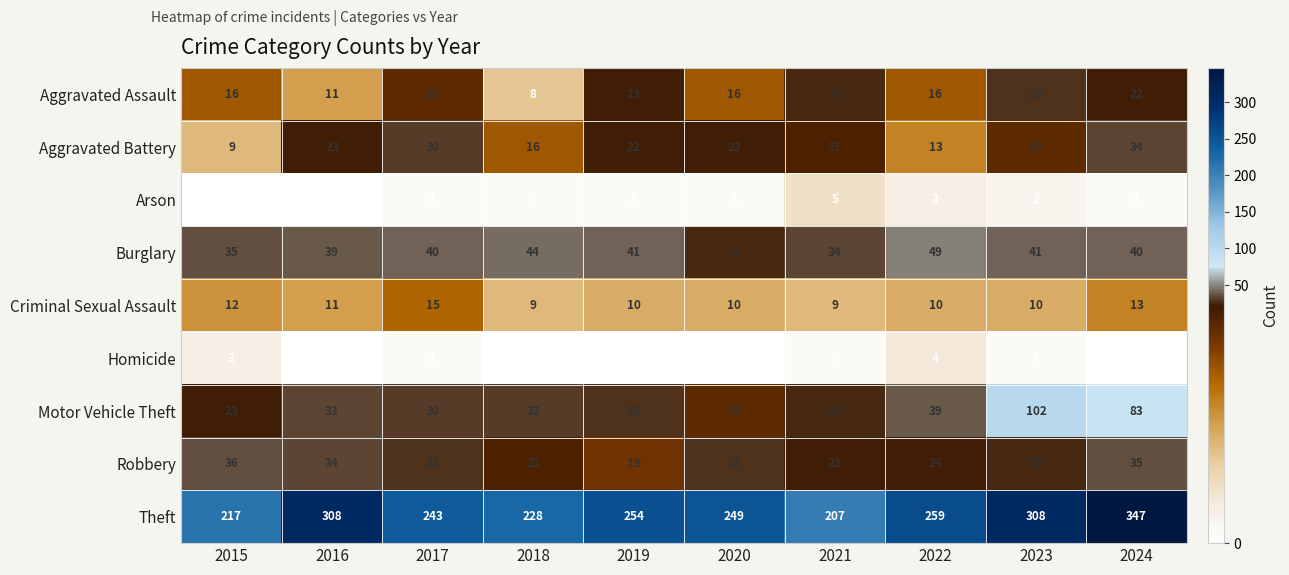

At which label is Theft closest to 277?

2022